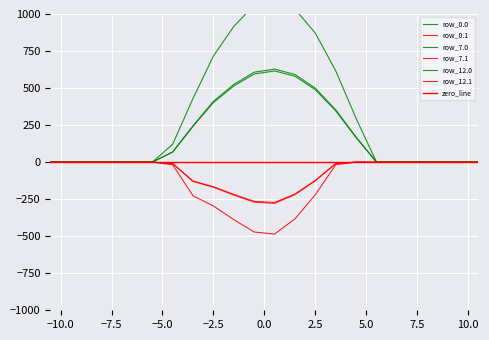

Which series has the largest range (max minus min)?

row_0.0